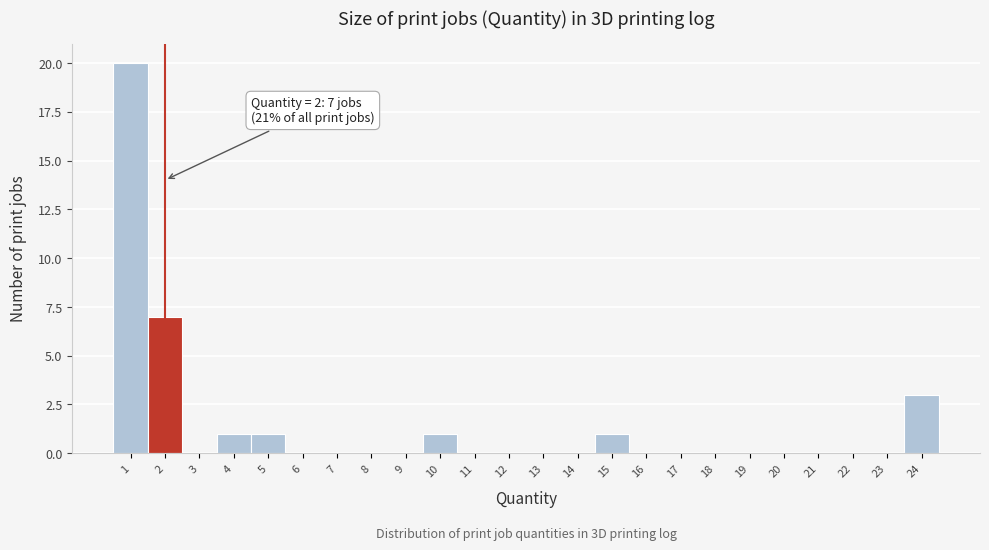

Reading right to left, what are all the values shown in this chart?

24=3	23=0	22=0	21=0	20=0	19=0	18=0	17=0	16=0	15=1	14=0	13=0	12=0	11=0	10=1	9=0	8=0	7=0	6=0	5=1	4=1	3=0	2=7	1=20